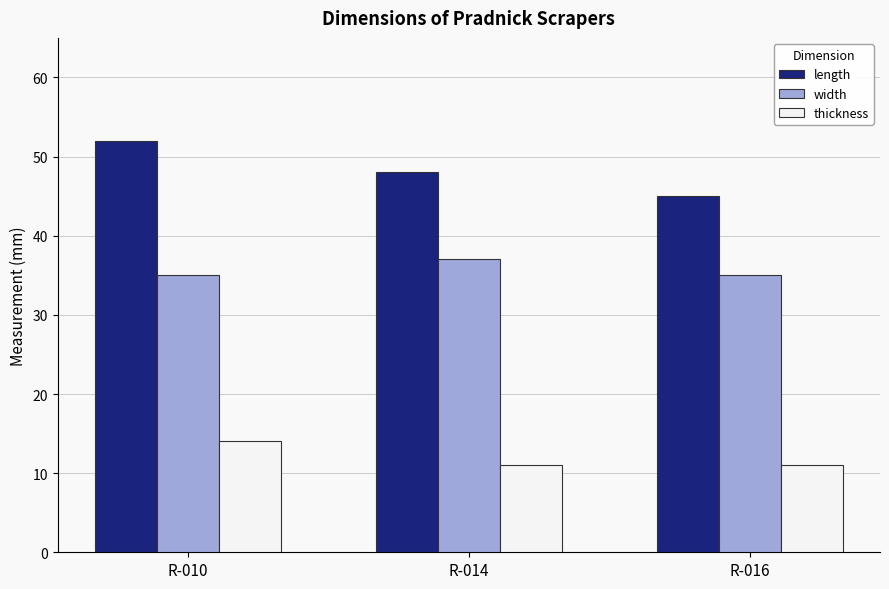

Reading left to right, transcribe all the data shown in this chart.

length: R-010=52	R-014=48	R-016=45
width: R-010=35	R-014=37	R-016=35
thickness: R-010=14	R-014=11	R-016=11